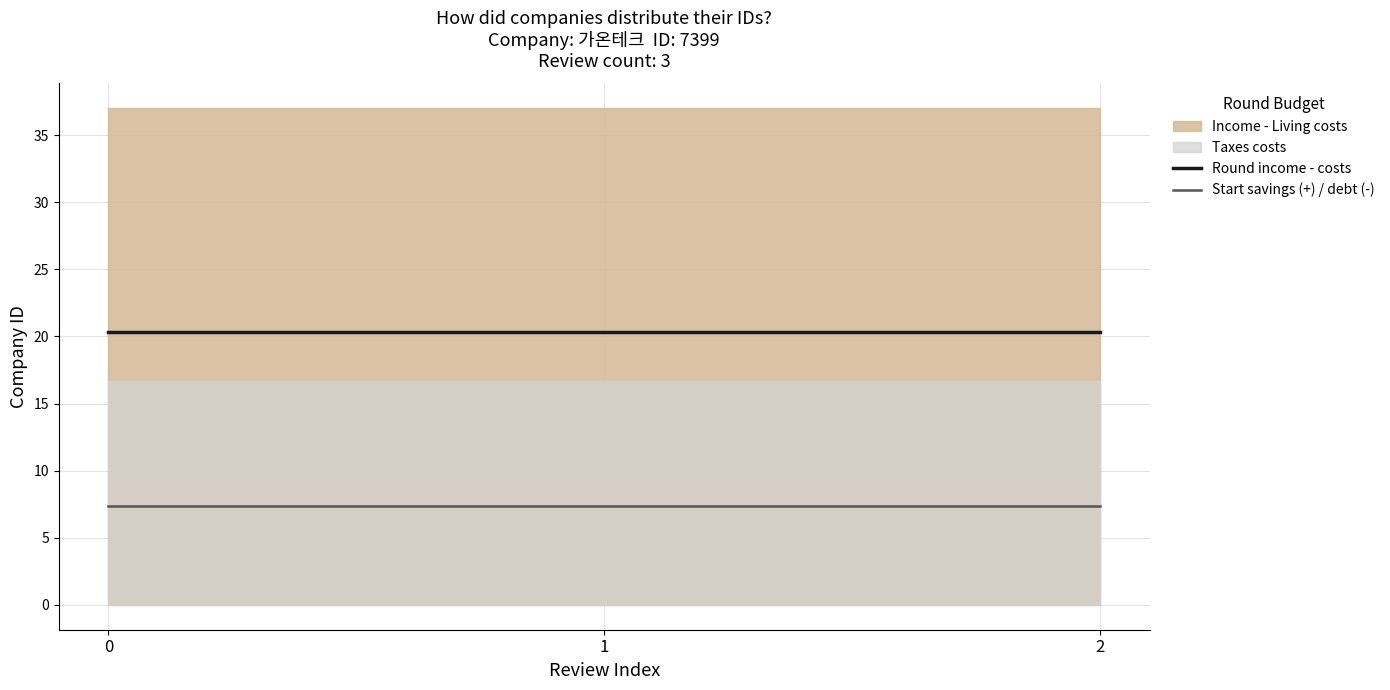

What value does the Round income - costs series have at 2?

20.3